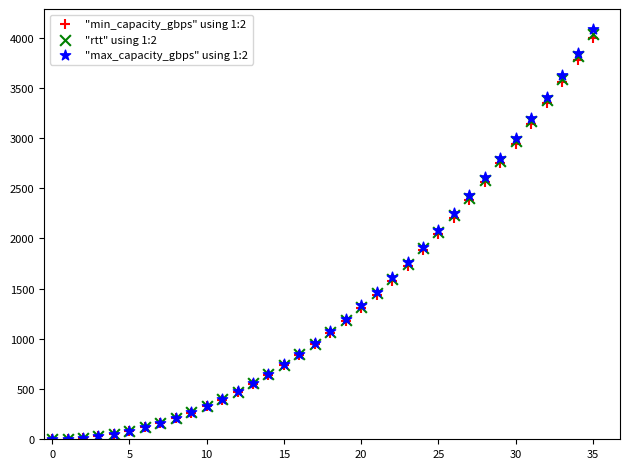

Which series has the largest Y range (max minus min)?

"max_capacity_gbps" using 1:2